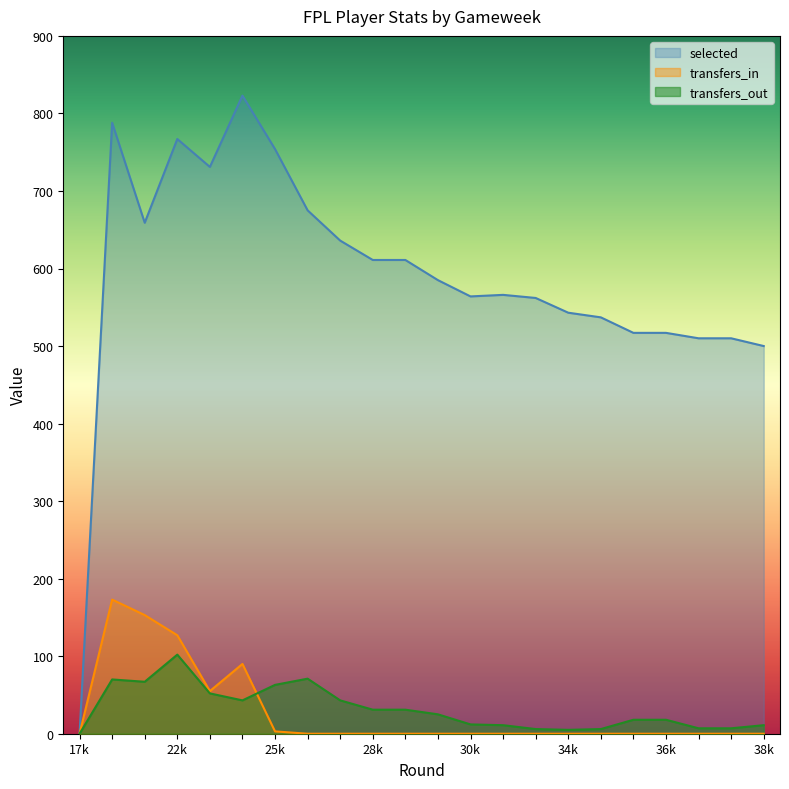

What is the difference between the highest and lowest values at 37?

510